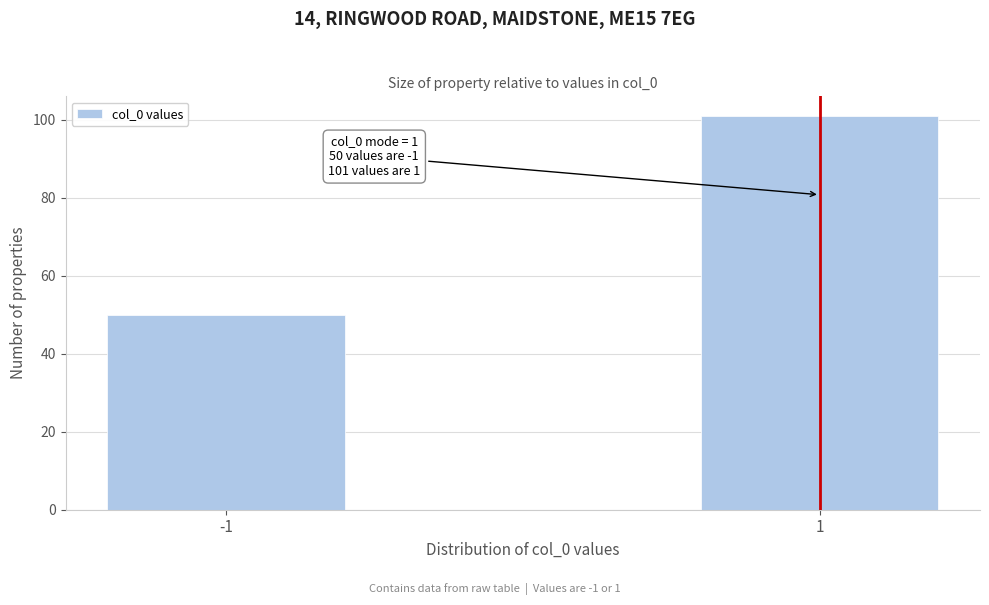

Reading left to right, list all the values displayed in this chart.

50	101